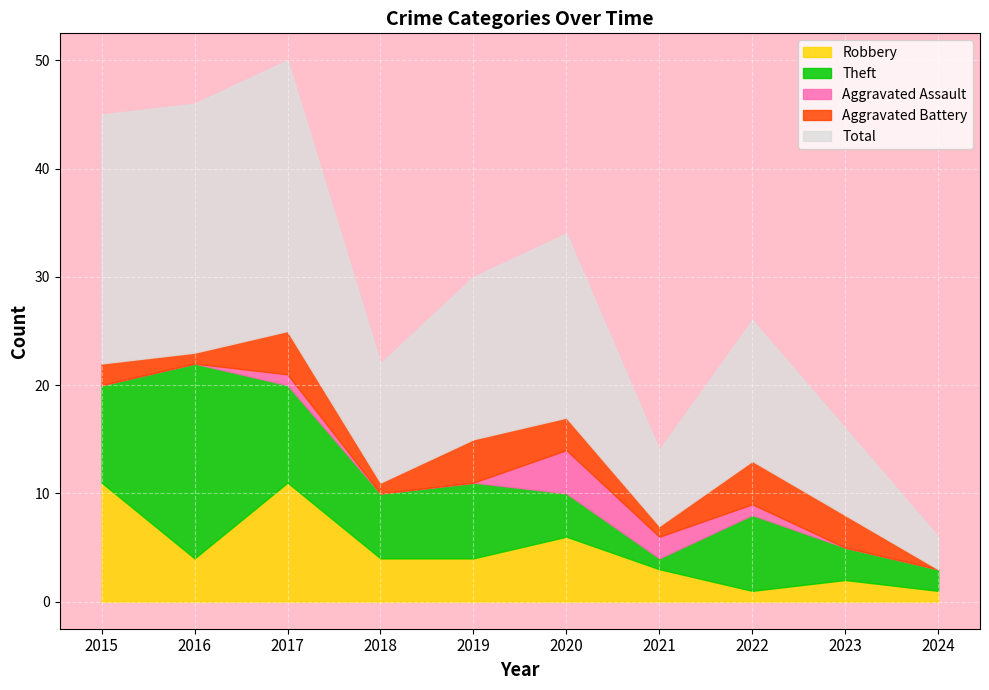

Is the value of Aggravated Assault at 2019 greater than the value of Total at 2022?

No